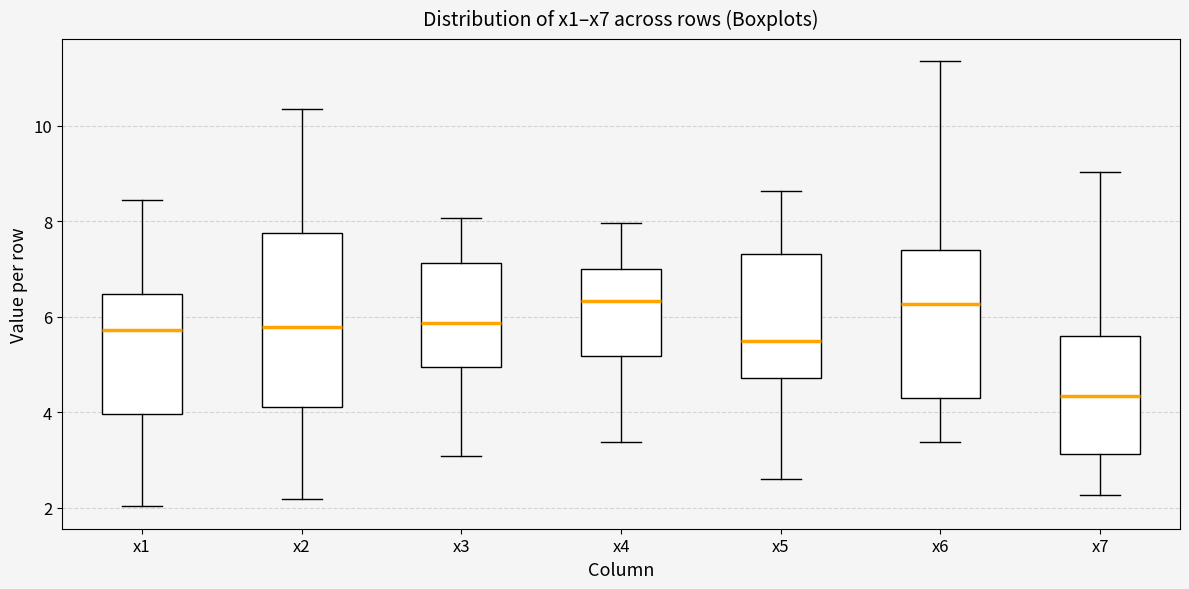

Which box's median line is the lowest?

x7